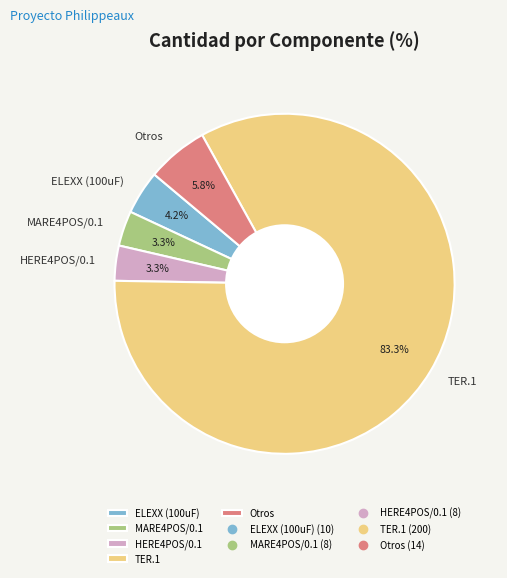

Does TER.1 account for over 50% of the chart?

Yes